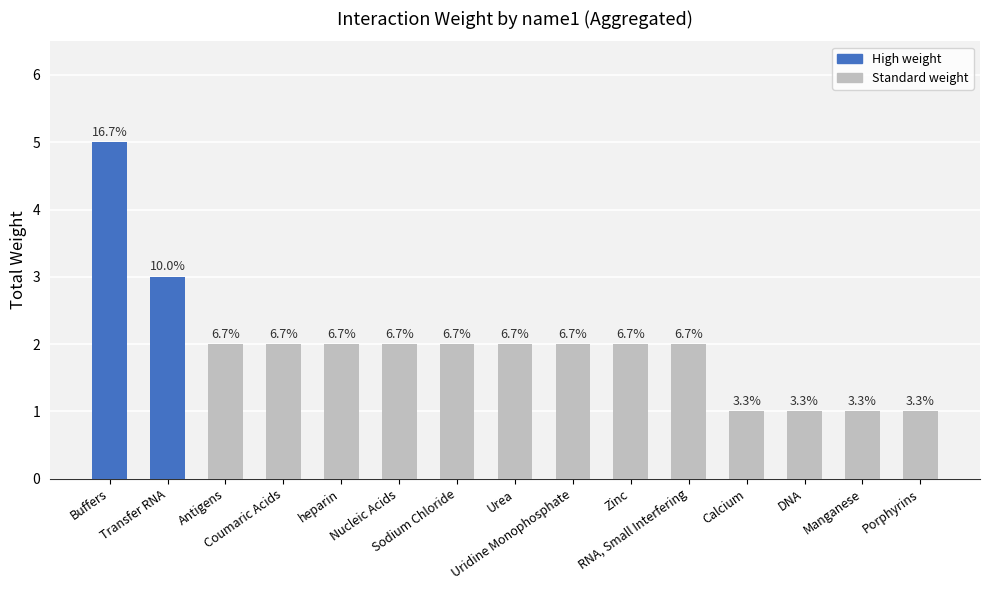

Are the bars grouped side by side (vs. stacked)?

No